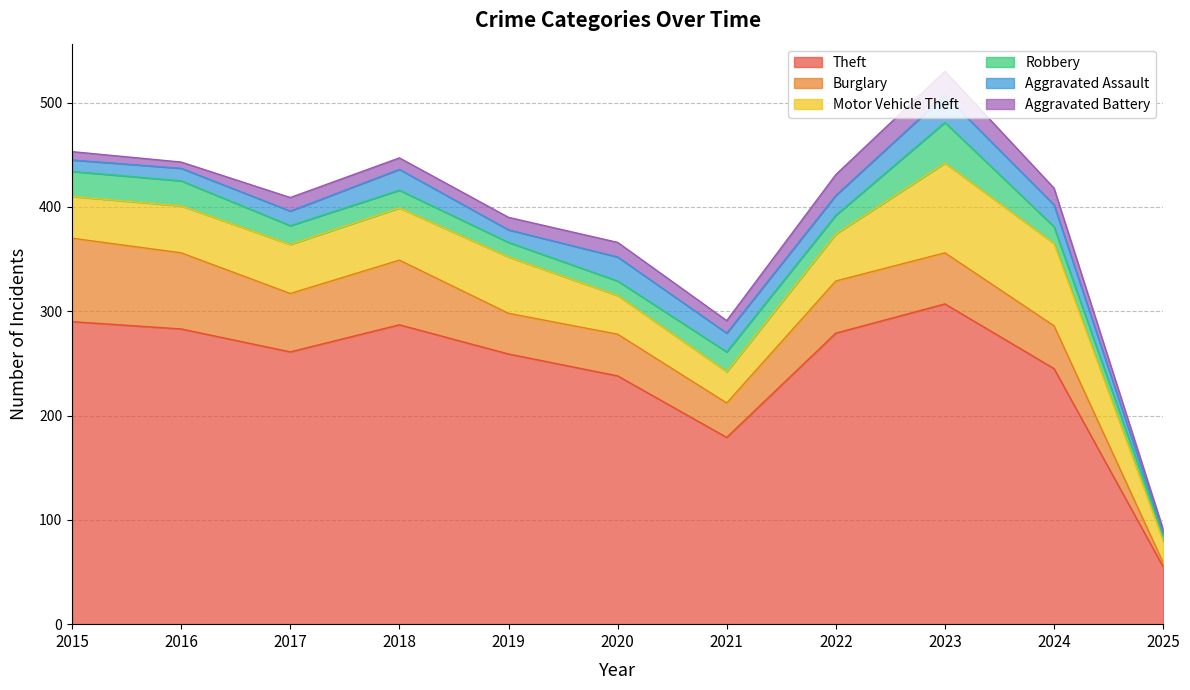

Is the value of Motor Vehicle Theft at 2015 greater than the value of Aggravated Battery at 2020?

Yes